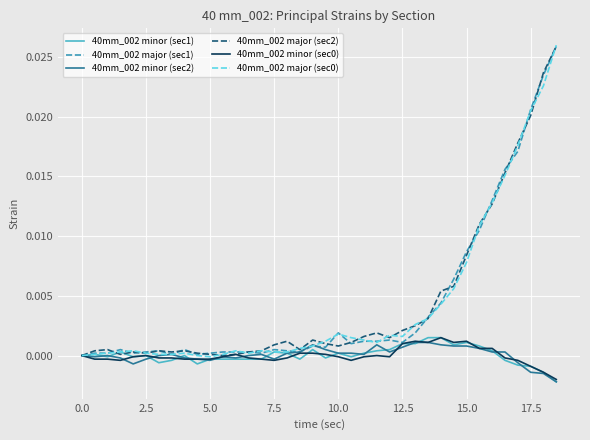

How many lines are shown in the chart?

6